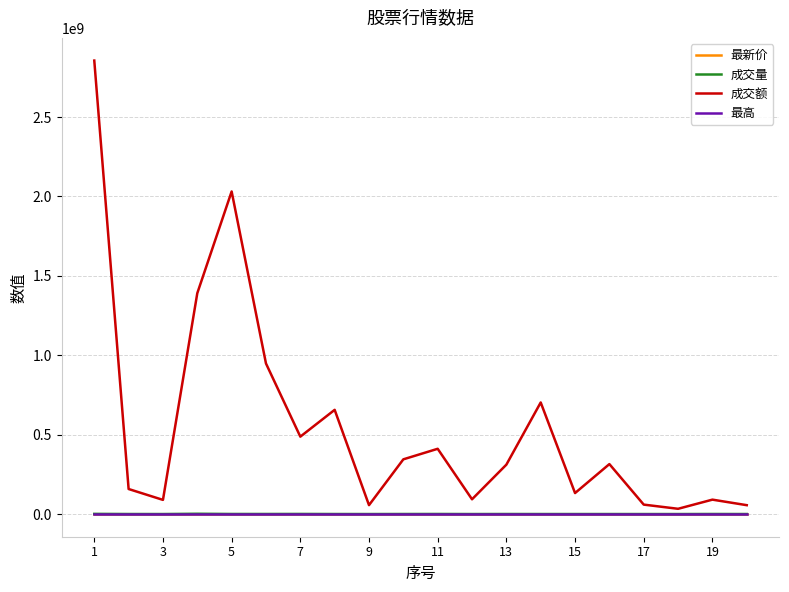

Which series has the largest range (max minus min)?

成交额